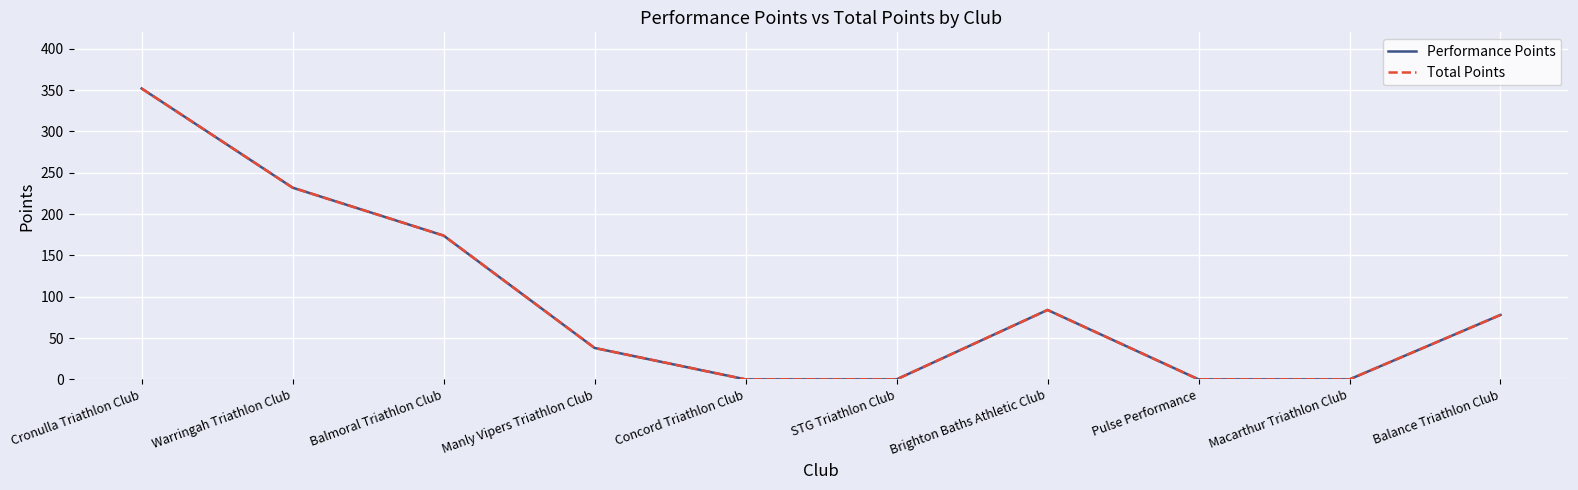

What is the label of the 6th point from the left?

STG Triathlon Club